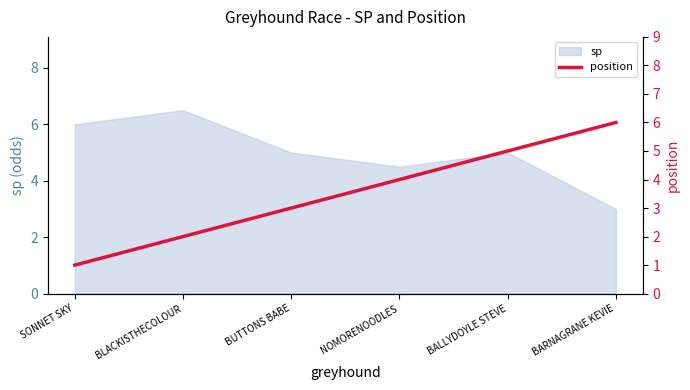

At which label is sp closest to 4?

NOMORENOODLES